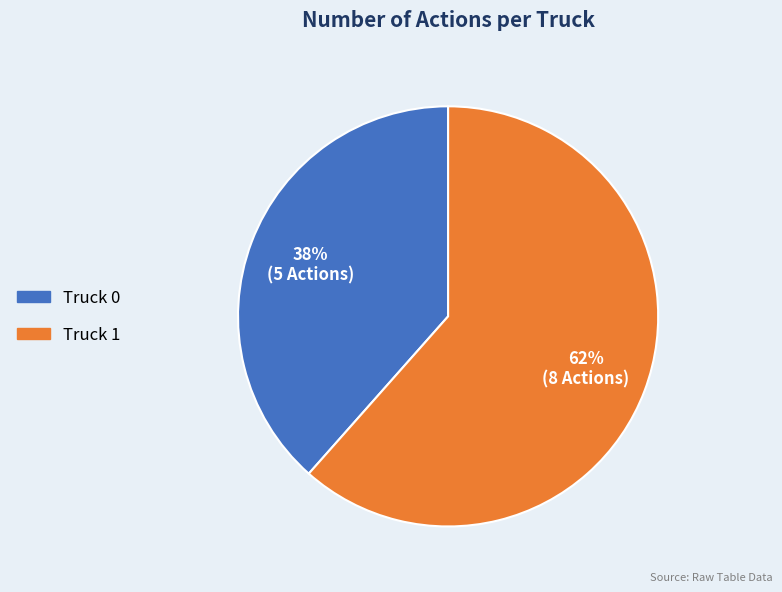

How many slices are in this pie chart?

2